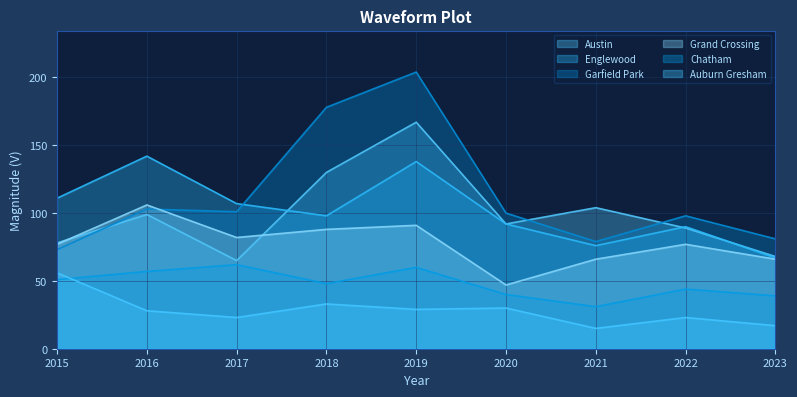

Read the Englewood value at 2015, to the nearest 10.

110